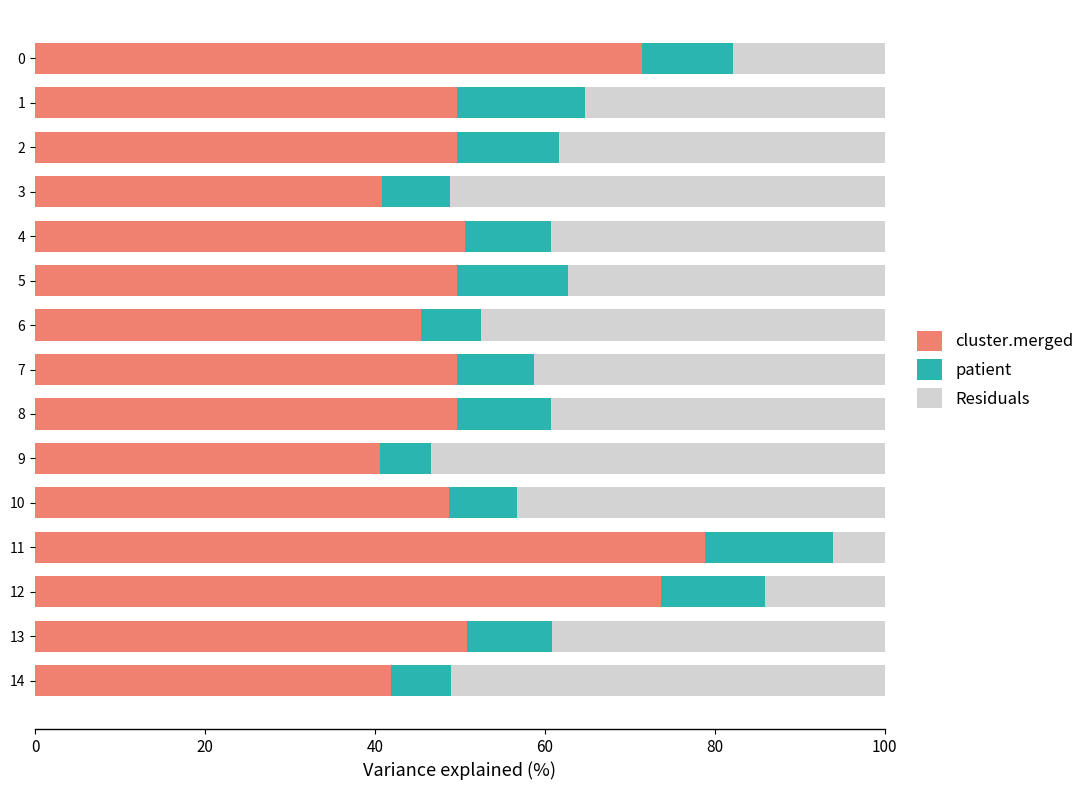

Is it true that cluster.merged equals 63.0 at 6?

False